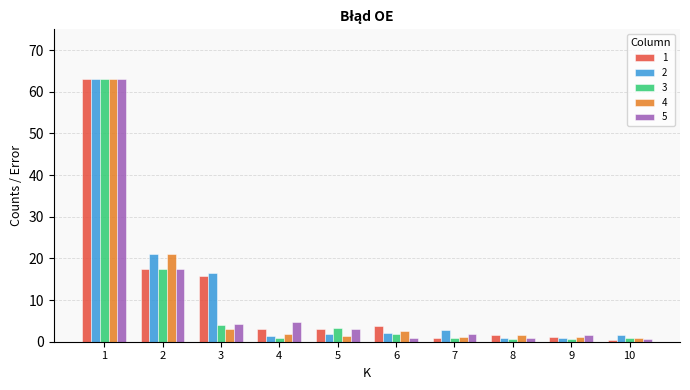

What is the minimum value shown in the chart?

0.5